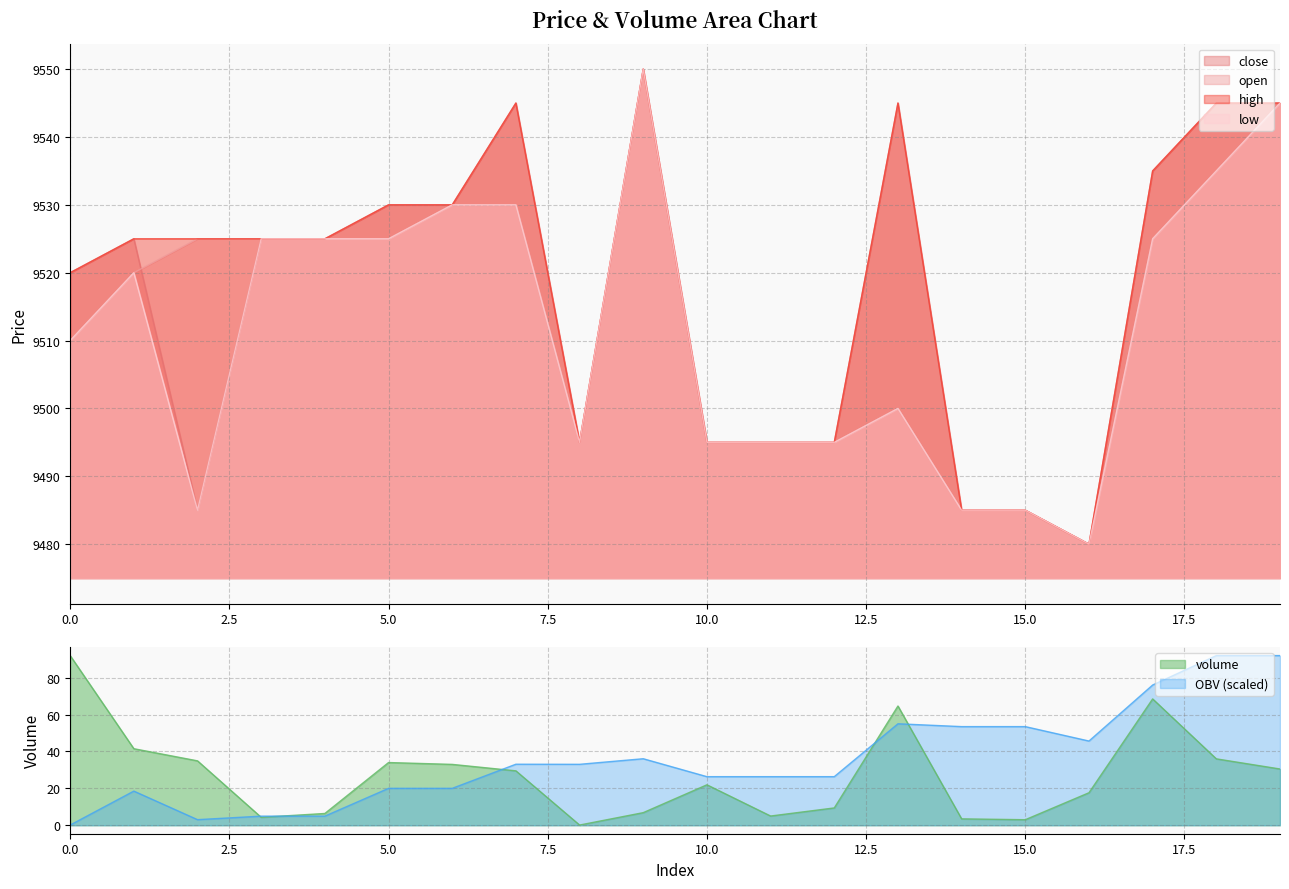

At how many categories does at least one series exceed 5623?

20